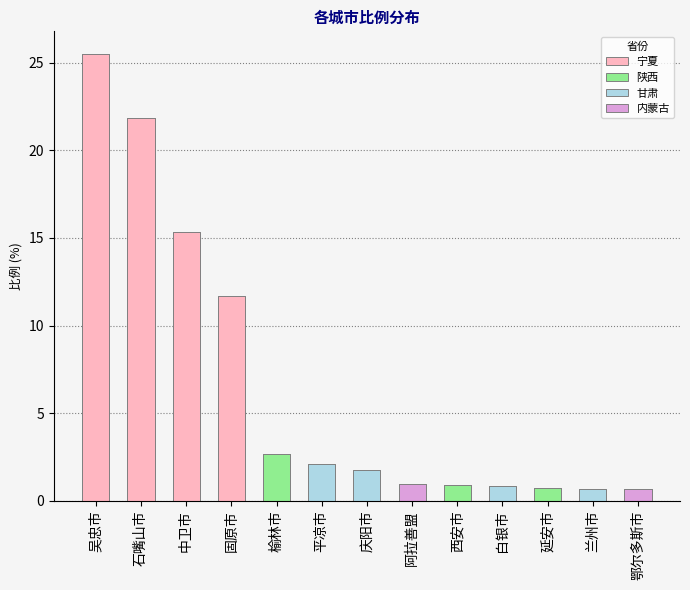

Reading left to right, transcribe all the data shown in this chart.

25.5	21.8	15.3	11.7	2.7	2.1	1.7	1.0	0.9	0.8	0.7	0.7	0.7